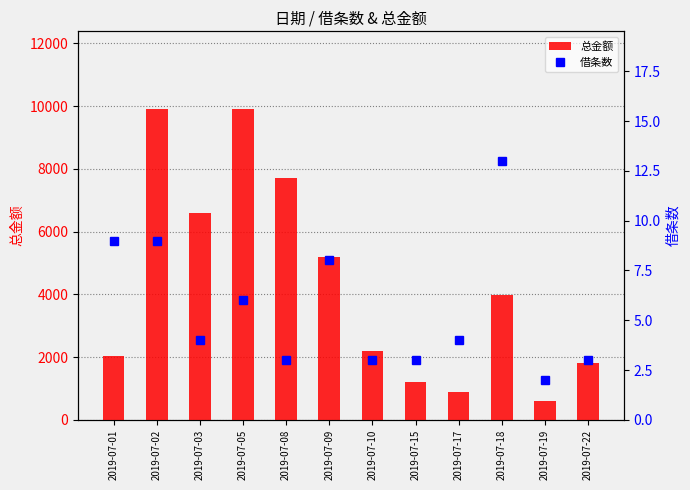

List the series in order of their peak value, highest first.

总金额, 借条数